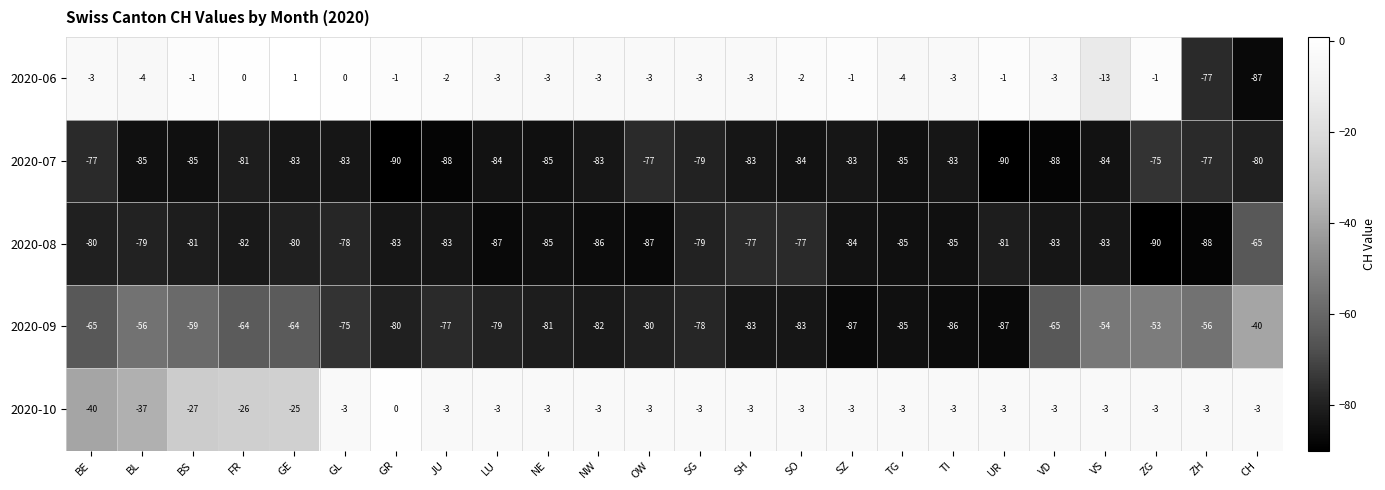

Count the number of data series in this chart.

5